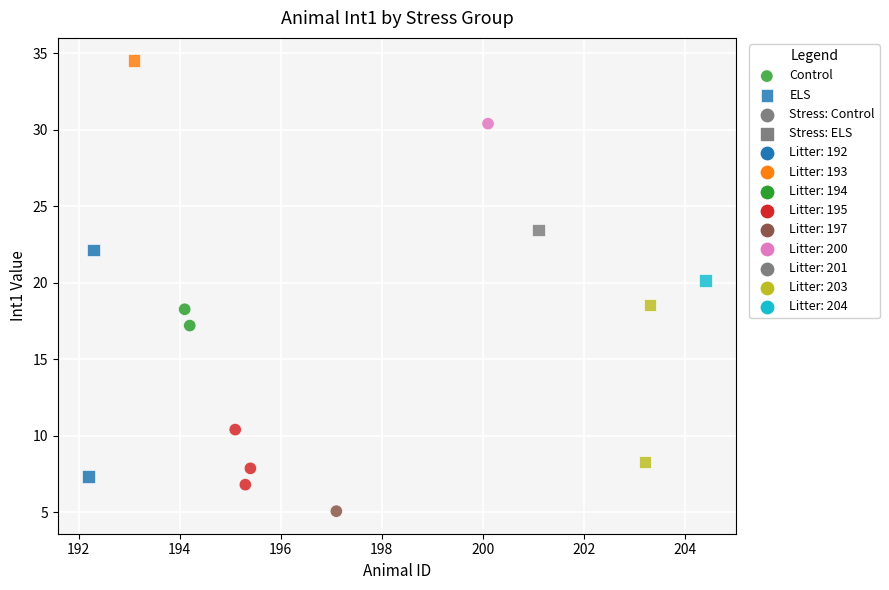

Which series has the largest Y range (max minus min)?

ELS